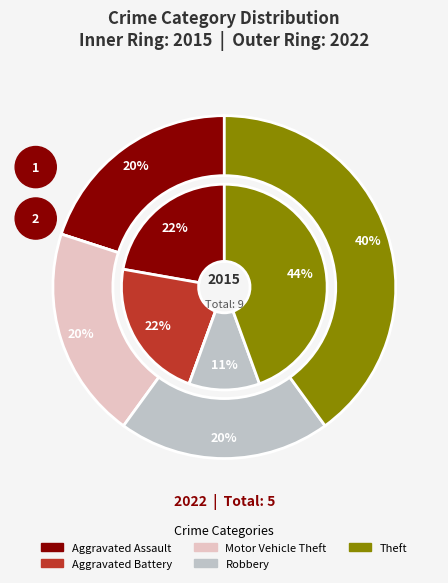

True or false: Robbery accounts for 11% of the total.

True